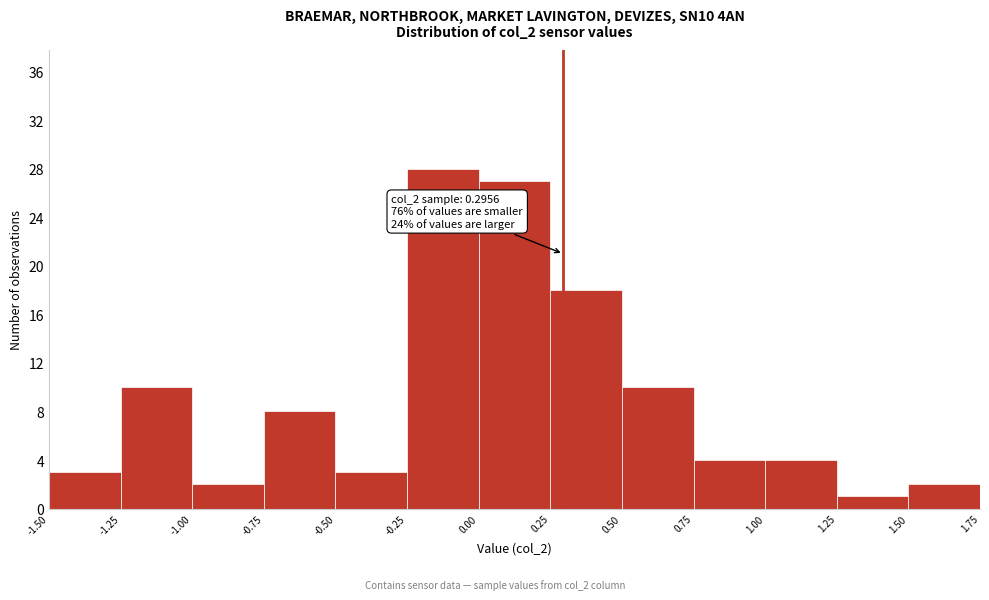

Which range on the x-axis has the tallest bar?

-0.25 to 0.00